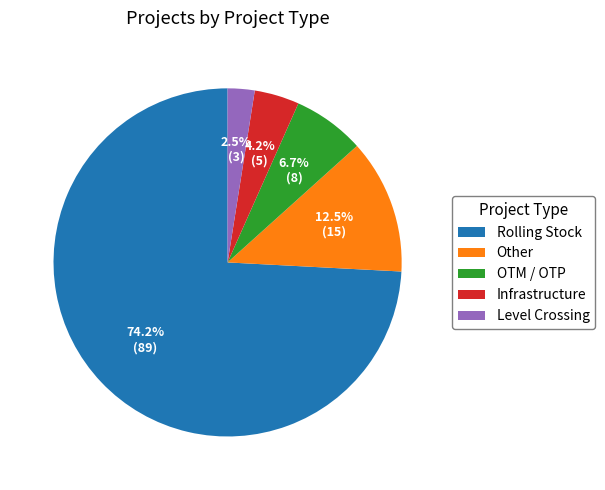

Rank the categories by value from lowest to highest.

Level Crossing, Infrastructure, OTM / OTP, Other, Rolling Stock